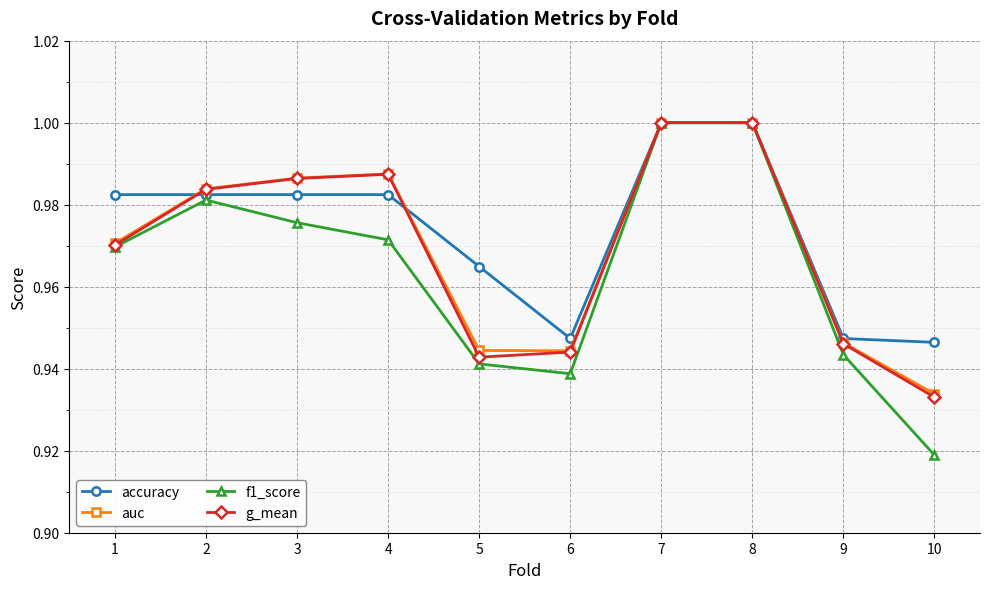

Is the value of g_mean at 5 greater than the value of auc at 9?

No